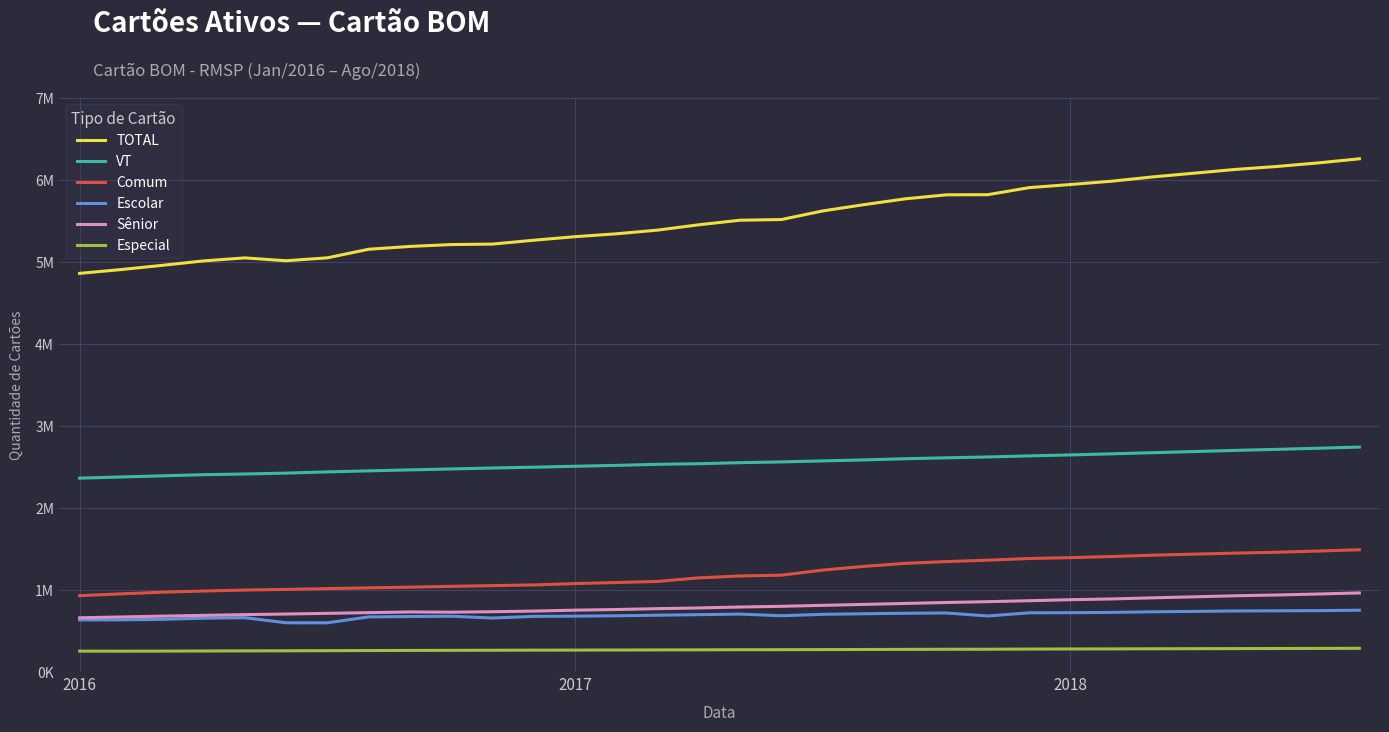

Which series has the largest range (max minus min)?

TOTAL